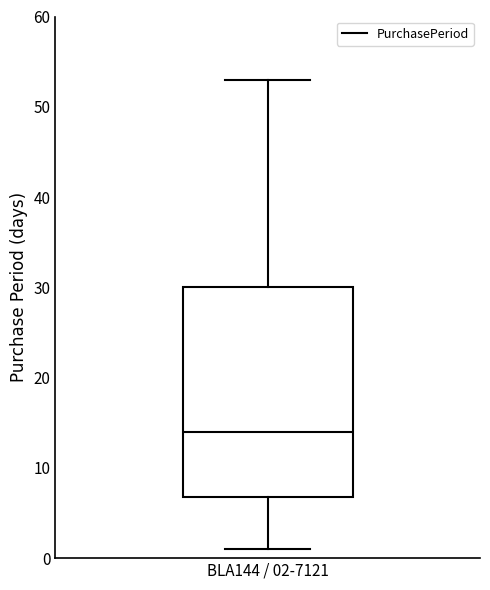

Transcribe this box plot: give where the median line is, the range the box spans, and where the two whiskers end, as read against the y-axis. The values are not printed on the chart, so give them approximately, as read against the axis.

median 14, box 7 to 30, whiskers 1 to 53